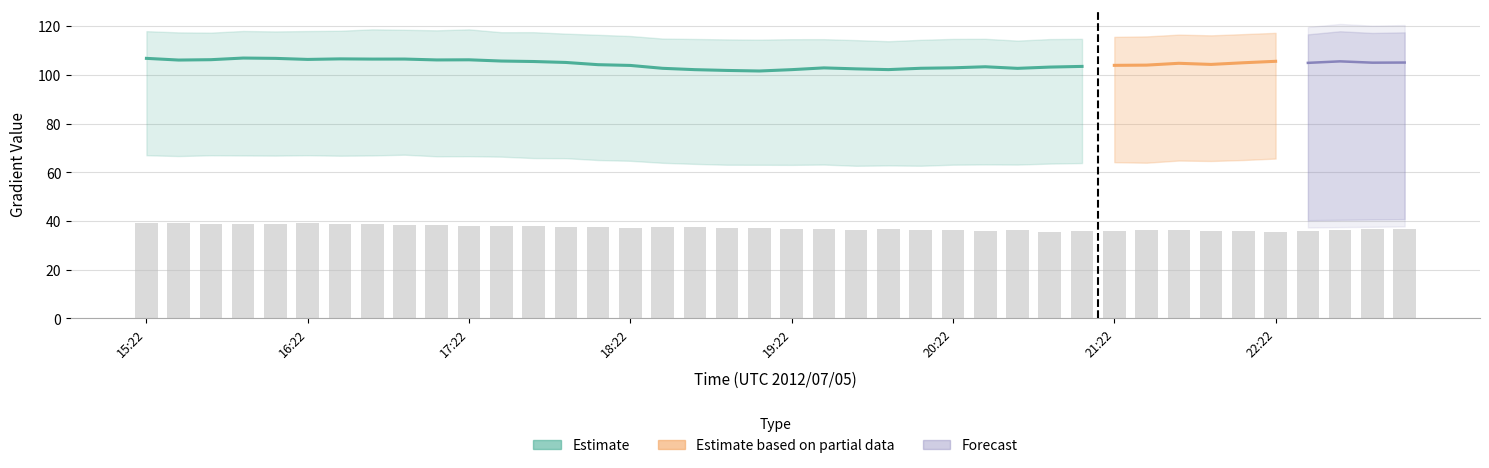

Which has a higher value, 17:10 or 19:22?

17:10